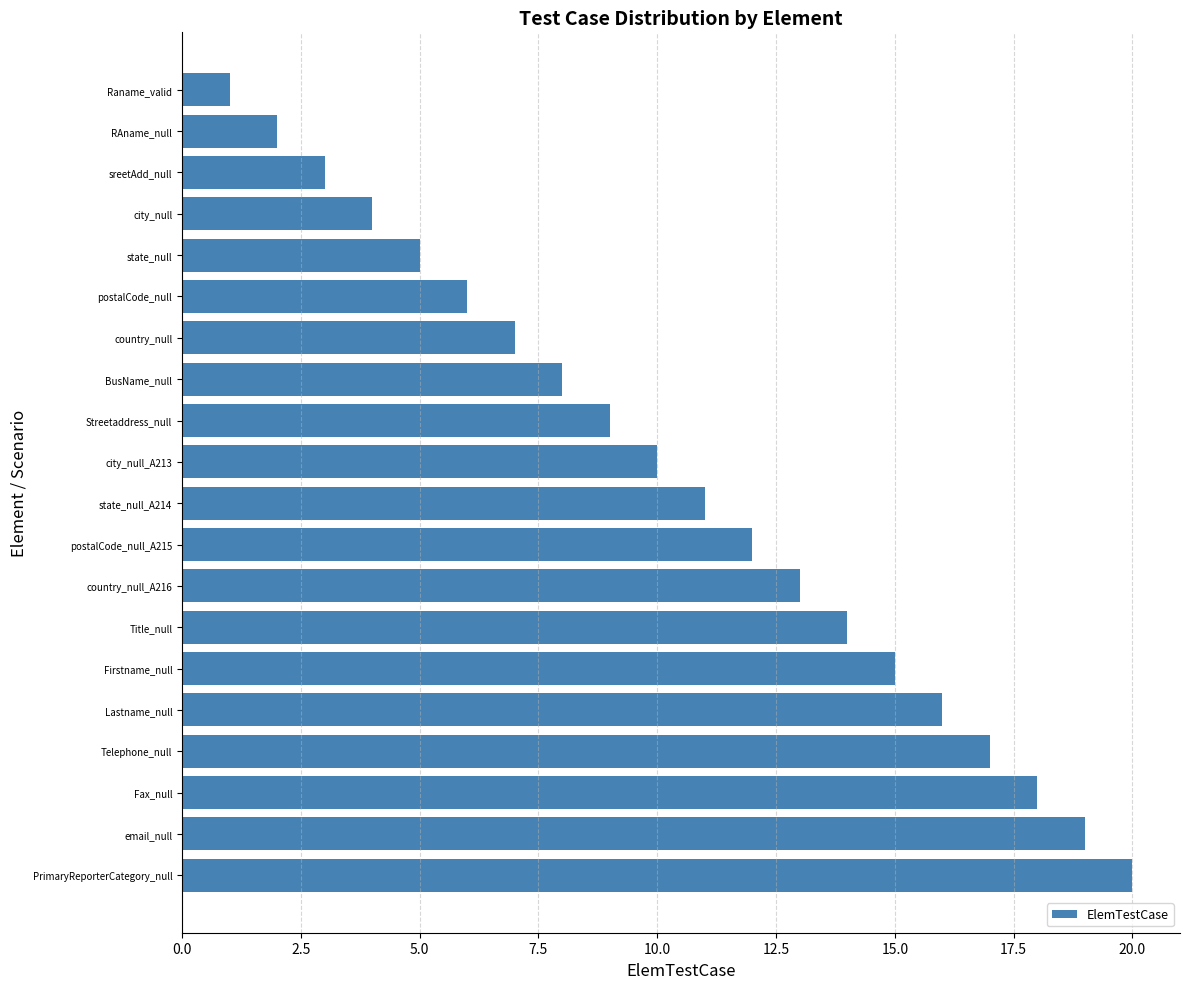

How many bars are there in total?

20